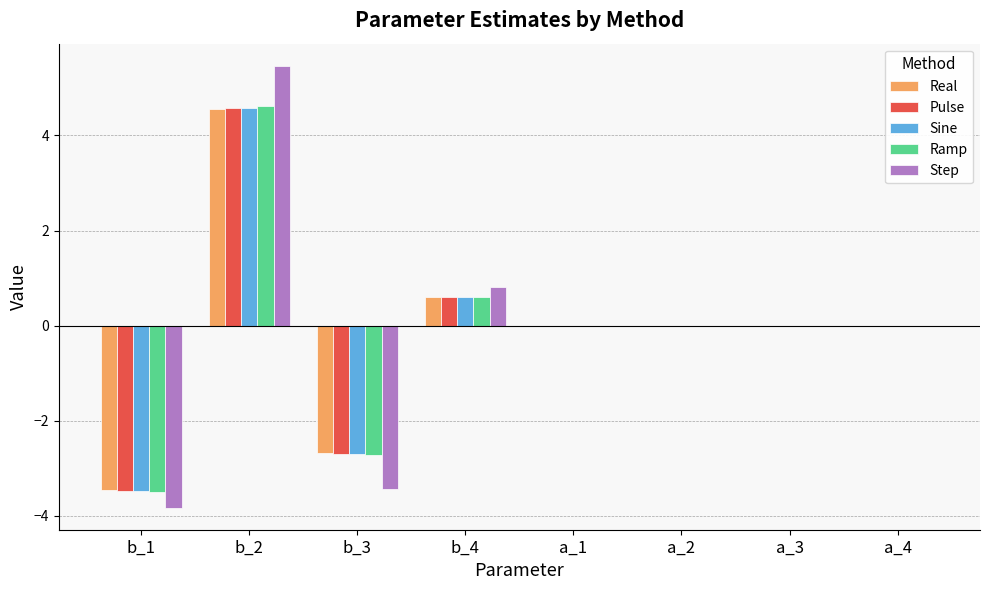

The Pulse series shows 0.6 at b_4. True or false?

True